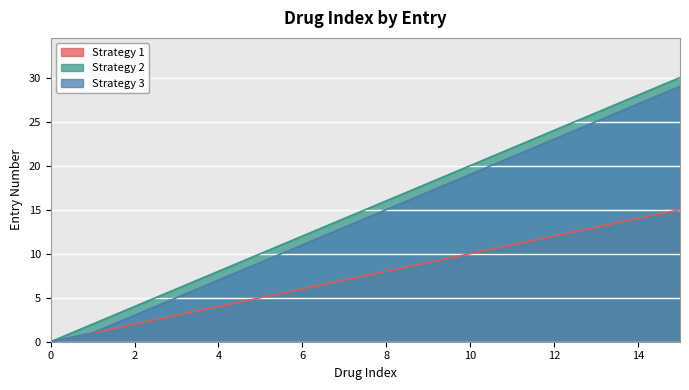

True or false: Strategy 2 has more than 0 points higher than both neighbors.

False